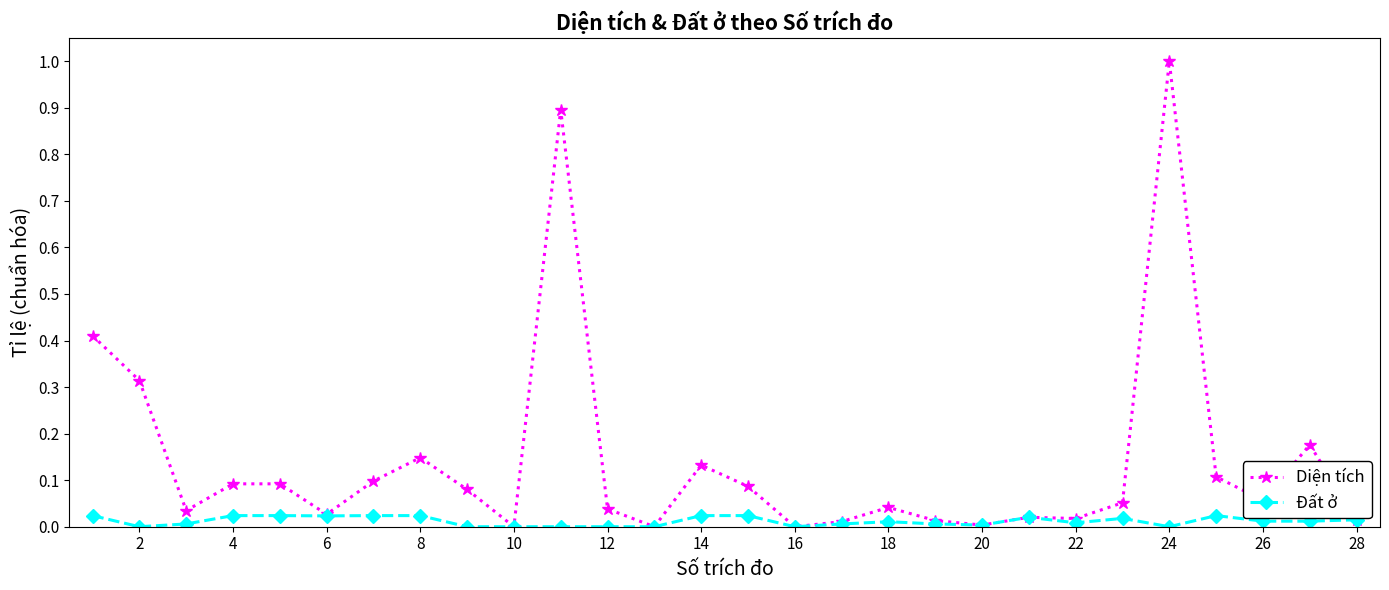

What are all the series names shown in the legend?

Diện tích, Đất ở